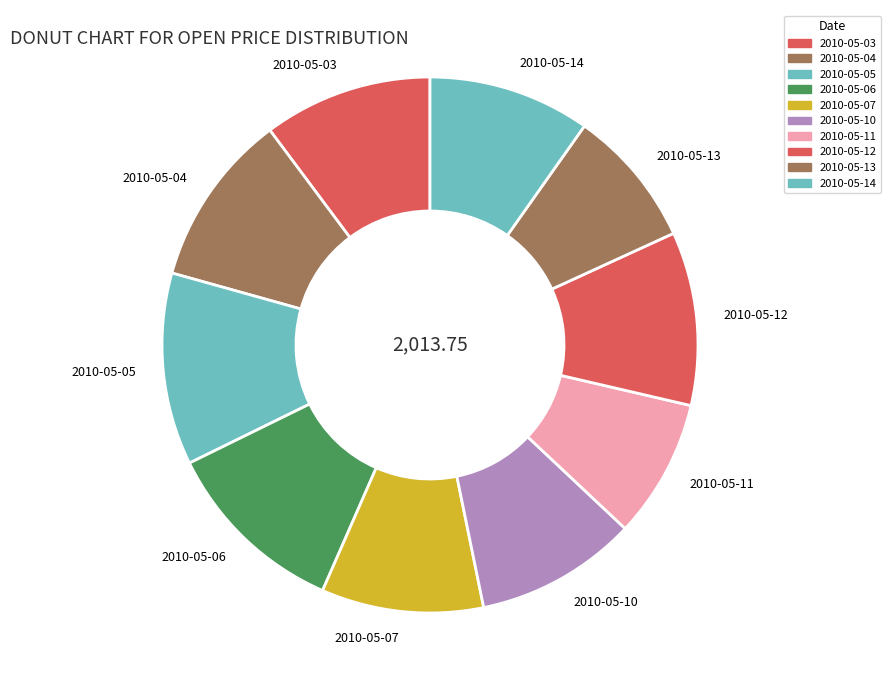

Is there a majority slice in this chart?

No